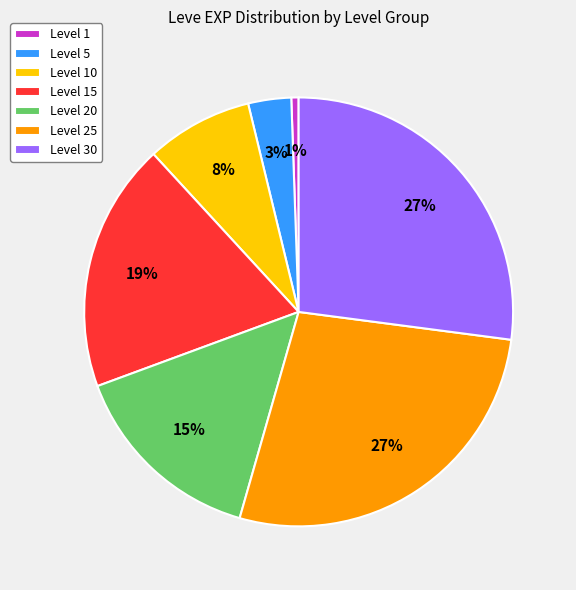

Which has a higher value, Level 1 or Level 25?

Level 25